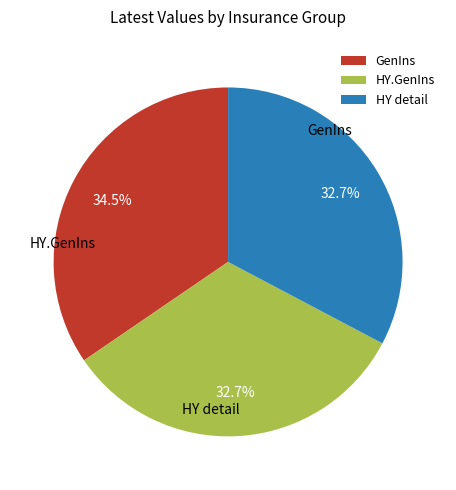

Which category has the biggest portion of the pie?

GenIns